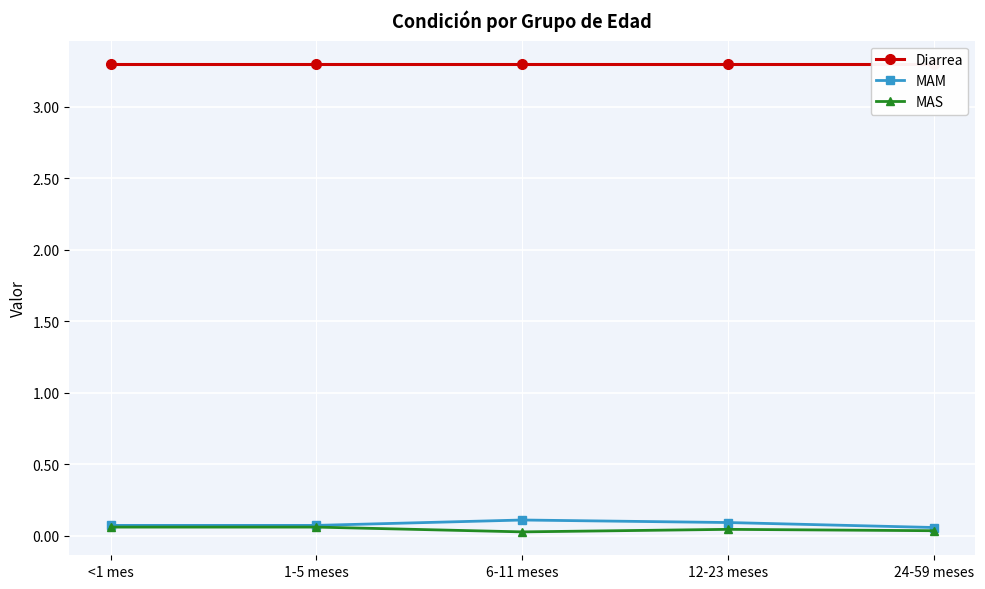

What is the sum of the MAS values at 1-5 meses and 12-23 meses?

0.1